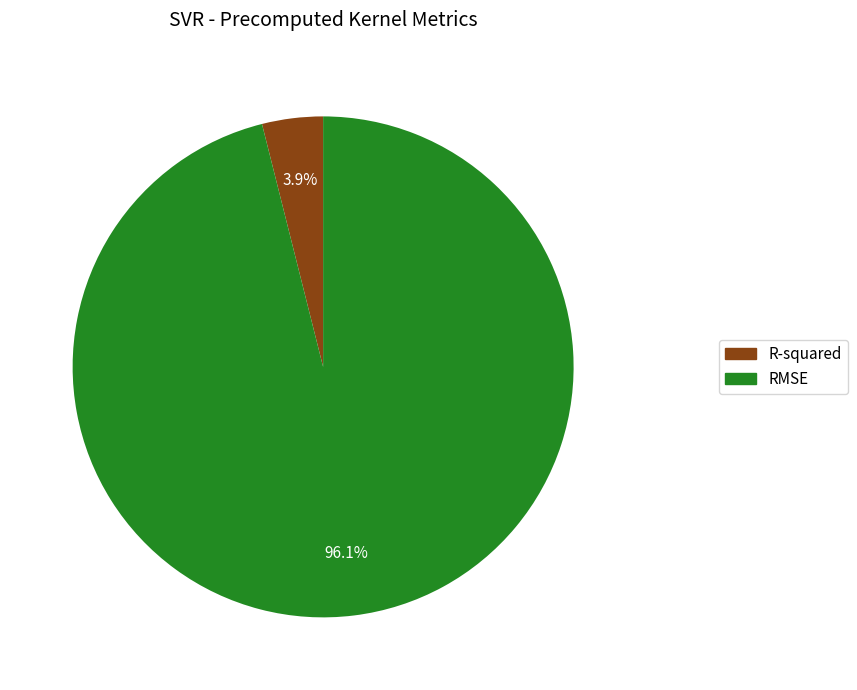

To the nearest percent, what portion does RMSE represent?

96%